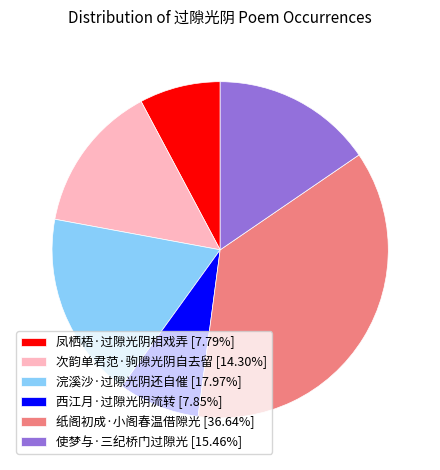

Is the sum of 凤栖梧·过隙光阴相戏弄 and 浣溪沙·过隙光阴还自催 greater than half?

No